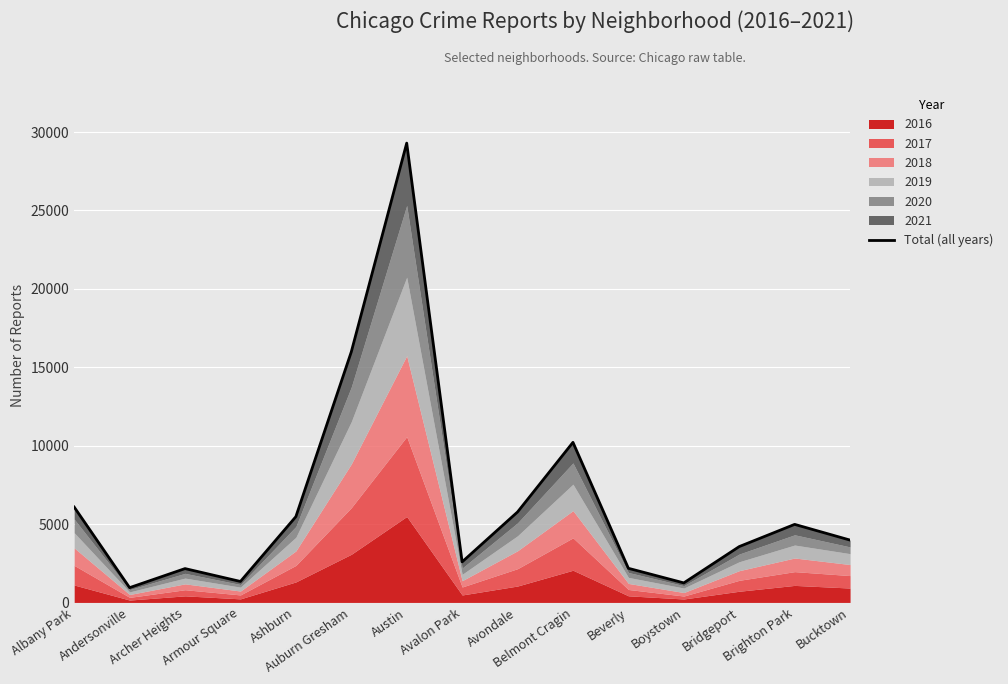

How many lines are shown in the chart?

1